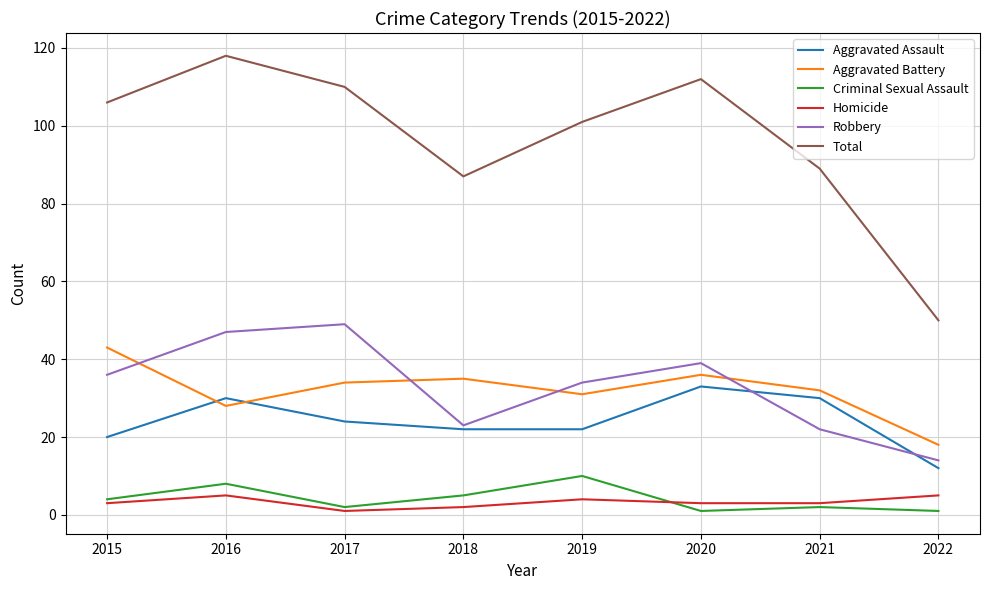

True or false: Aggravated Assault and Homicide intersect in this chart.

False